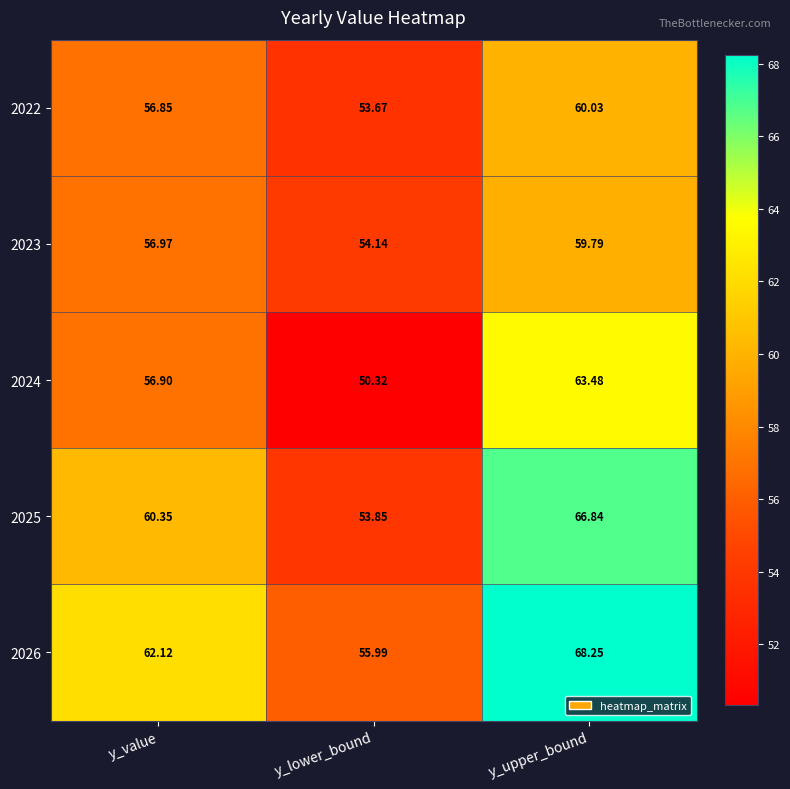

Is the value of 2026 at y_value greater than the value of 2025 at y_value?

Yes